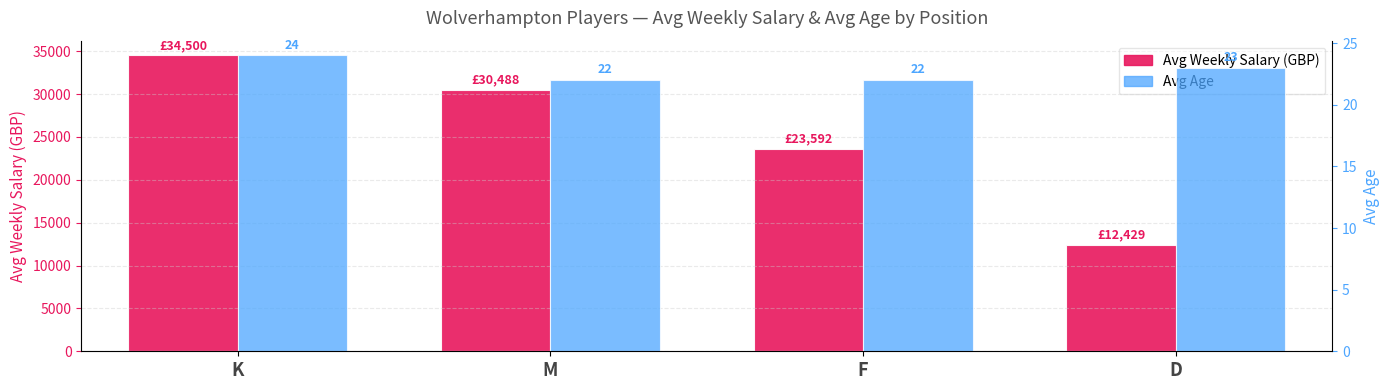

What is the value of the Avg Weekly Salary (GBP) bar at the 2nd from the left?

30488